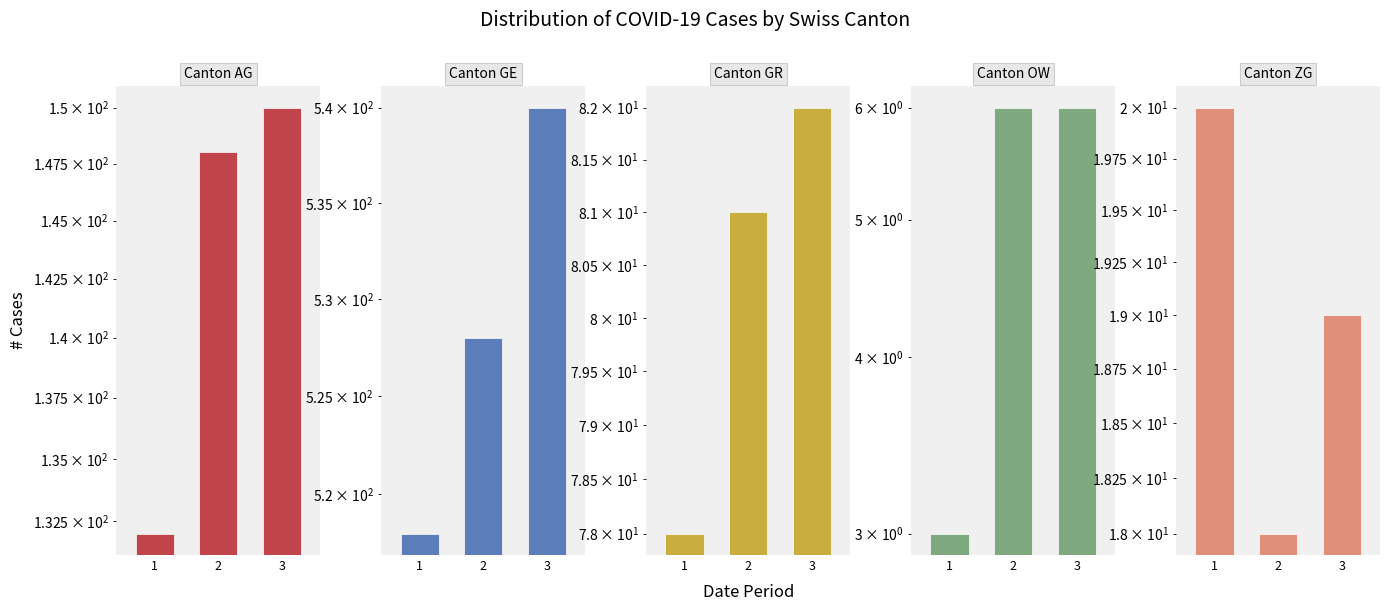

Are the bars horizontal?

No